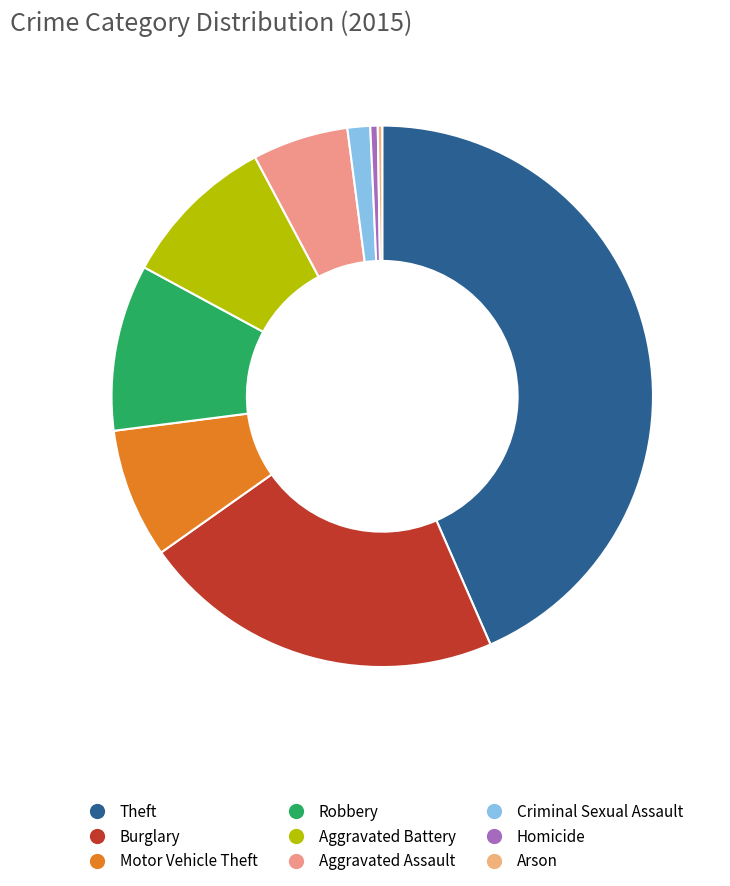

How much of the chart is everything except Burglary?

78.2%